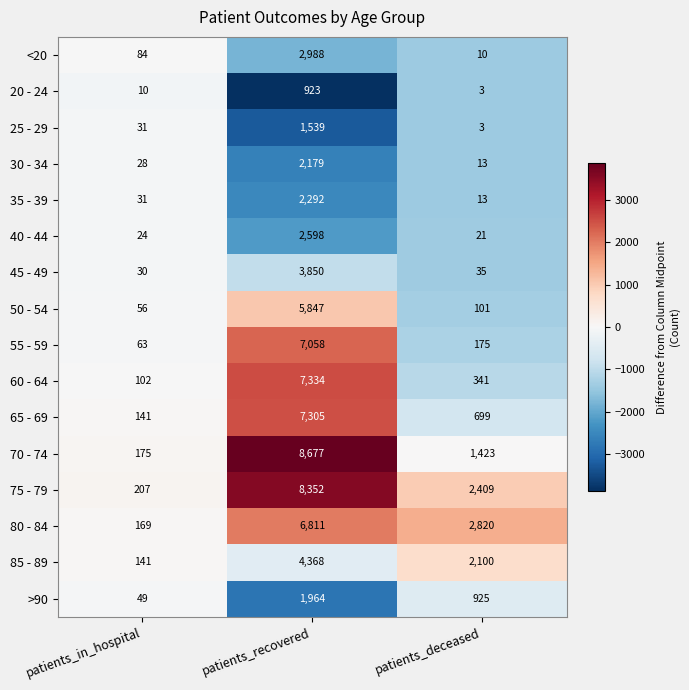

The value of 30 - 34 at patients_in_hospital is 16. True or false?

False